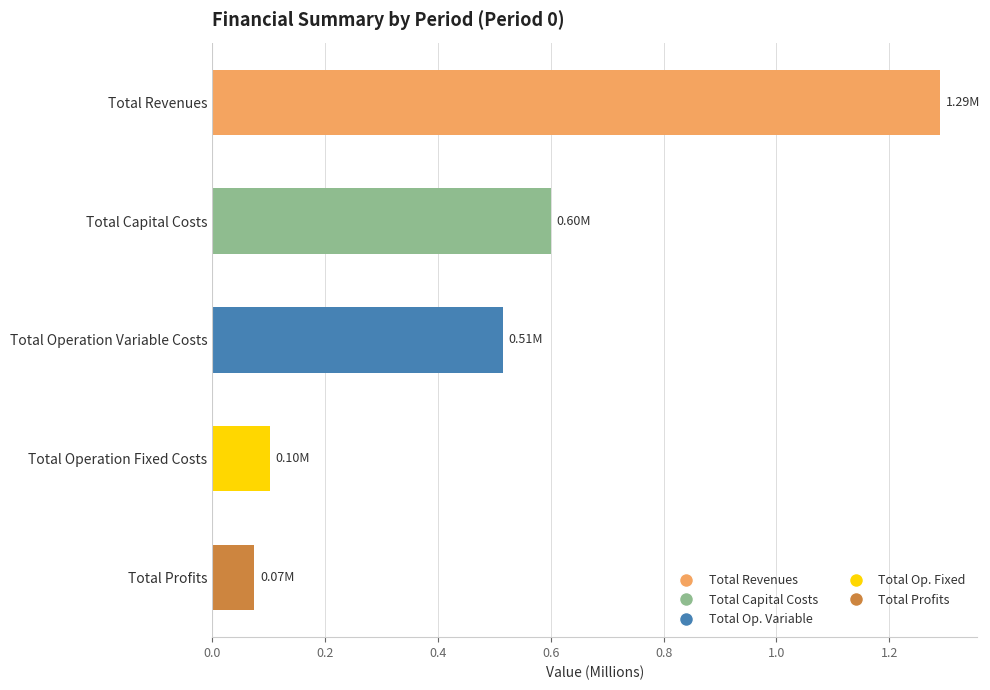

Where is the data nearest to the value 0?

Total Profits